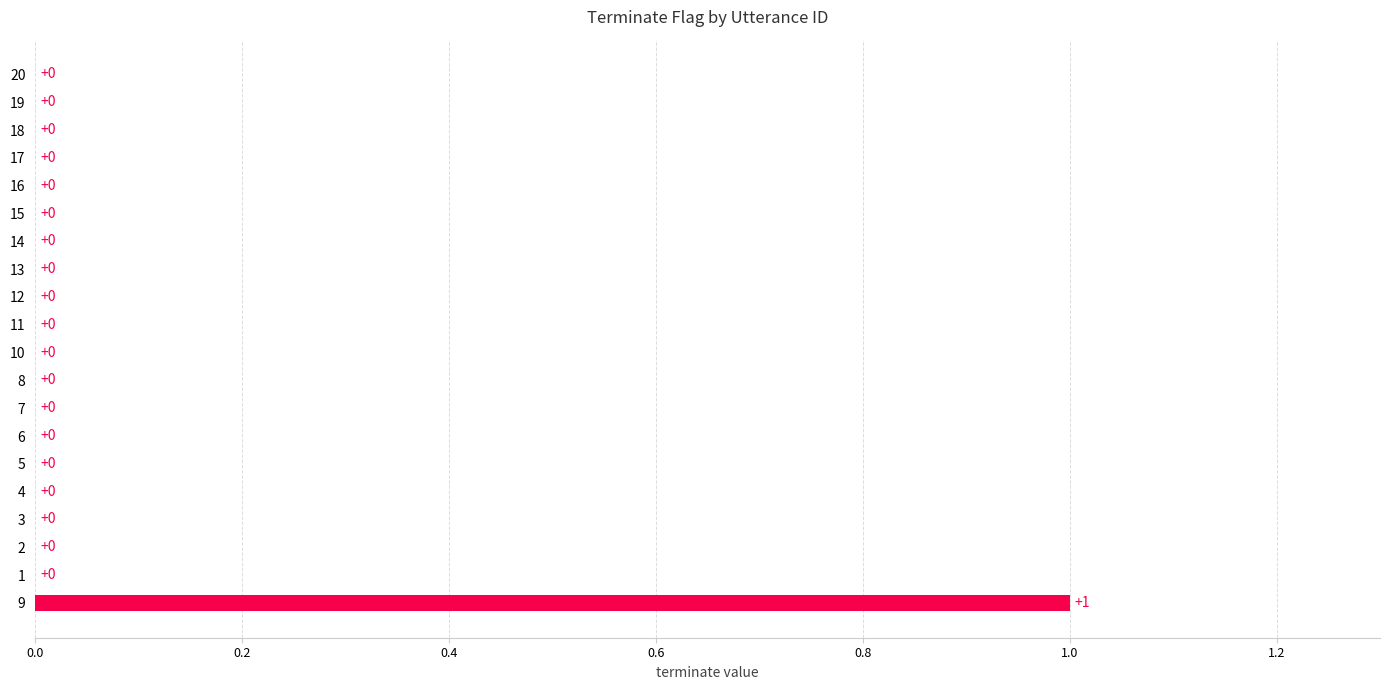

How many values are between 0 and 1?

20